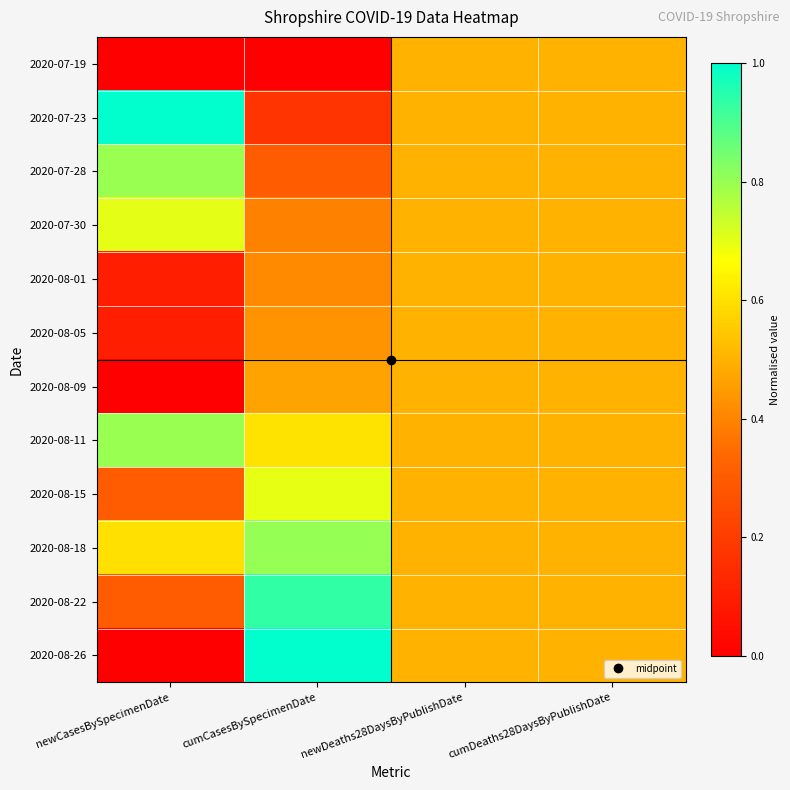

At which category does the chart reach its minimum across all series?

newCasesBySpecimenDate